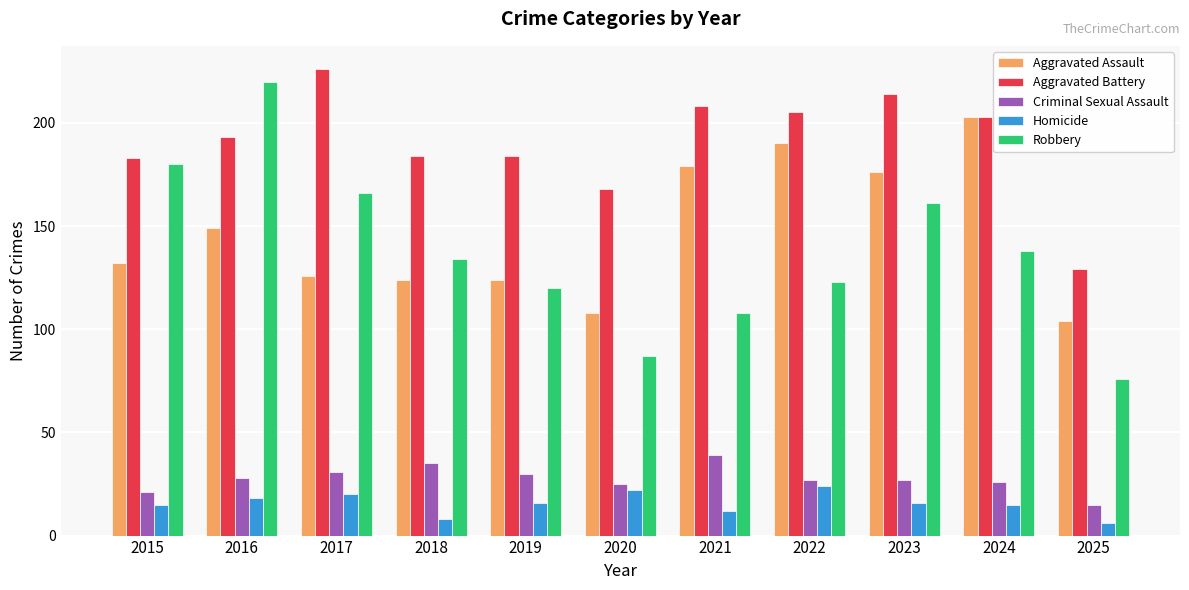

At which label does Aggravated Assault reach its peak?

2024